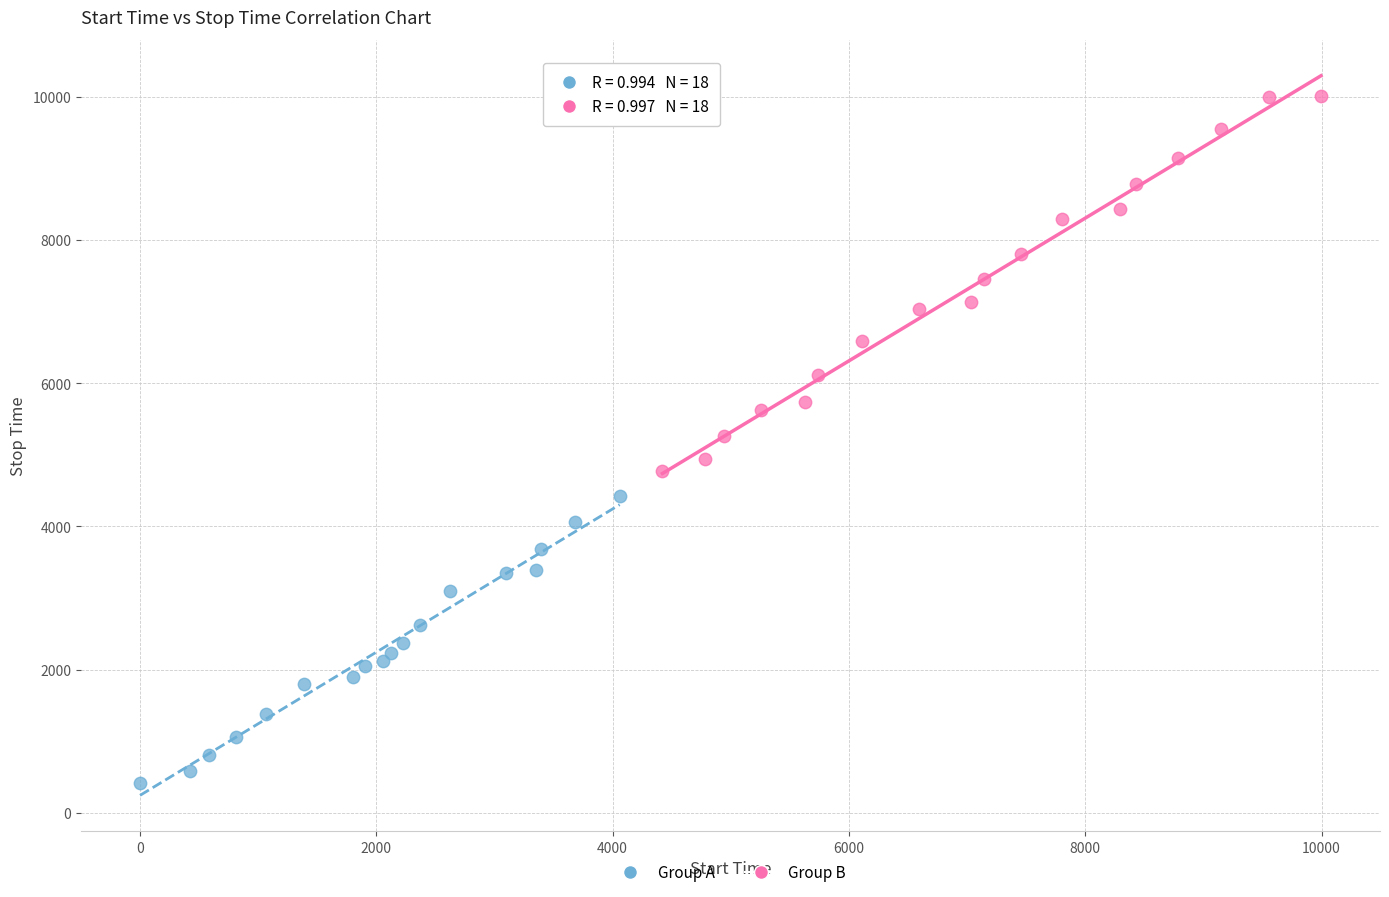

Which series reaches the maximum Y coordinate?

Group B